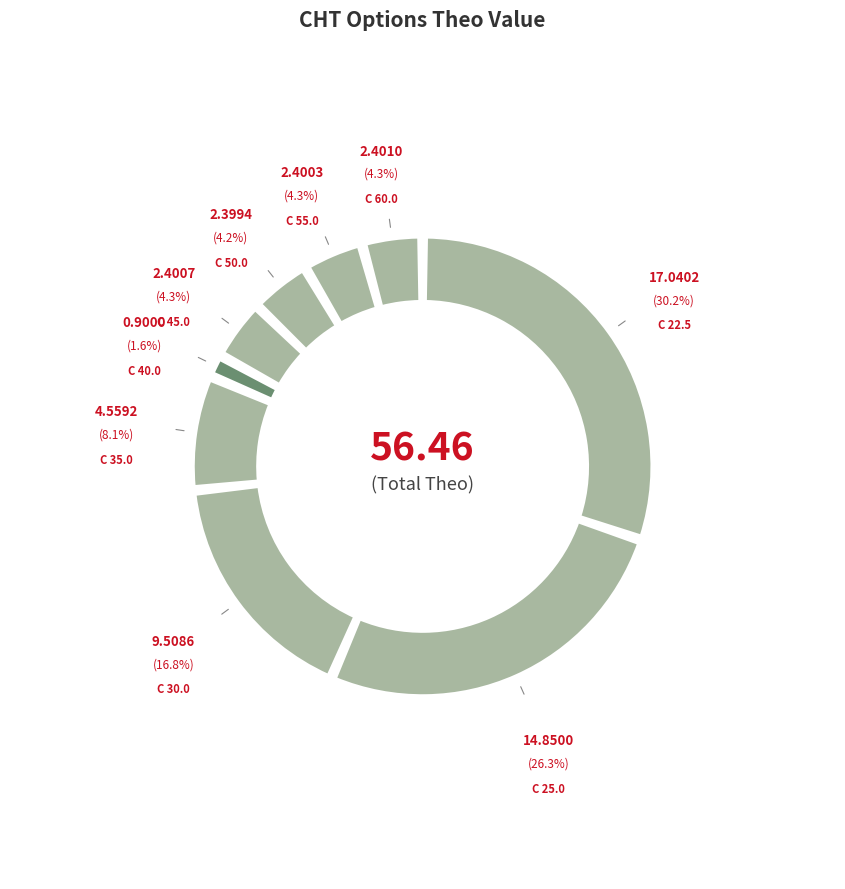

Which category has the smallest portion of the pie?

CHT220916C00040000